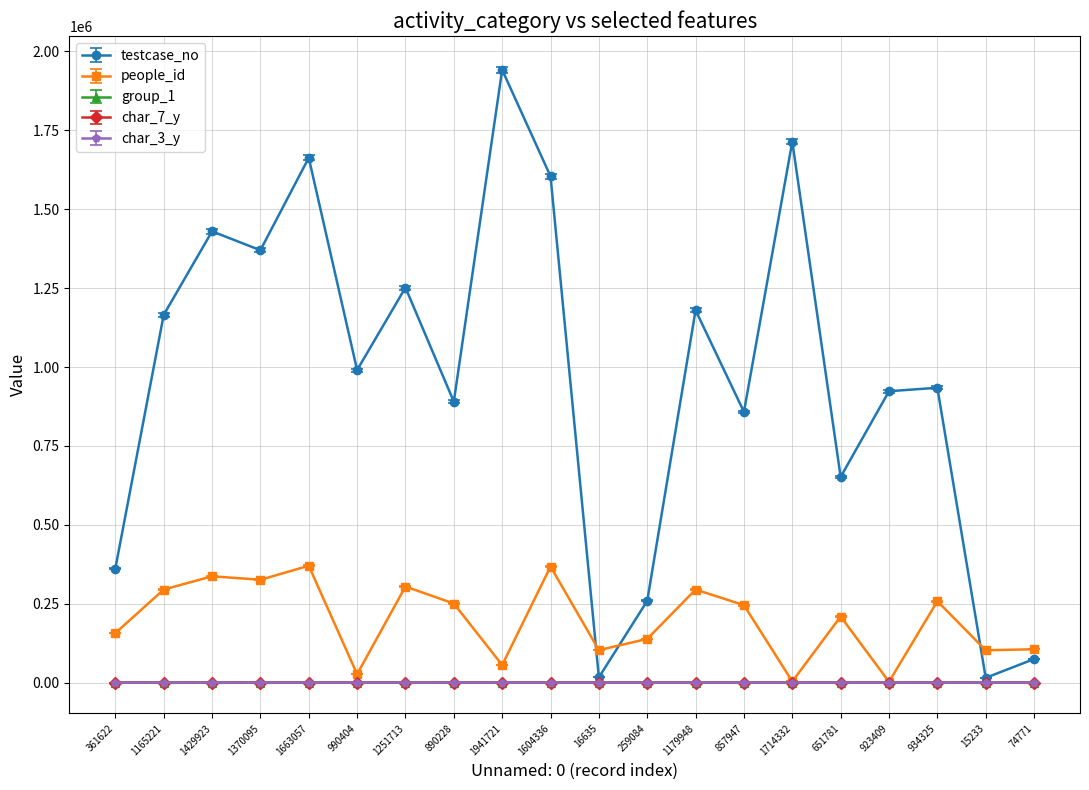

True or false: char_3_y has more than 2 points higher than both neighbors.

True